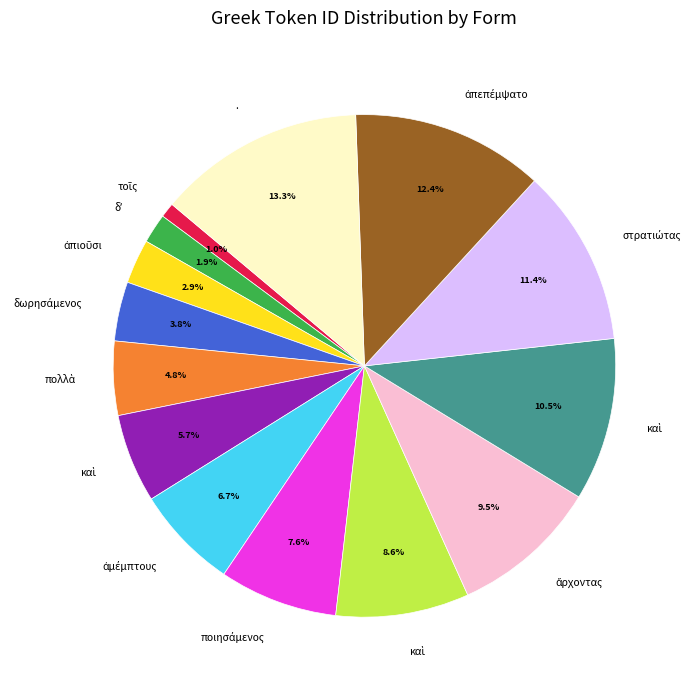

Is there any slice that represents more than half of the pie?

No